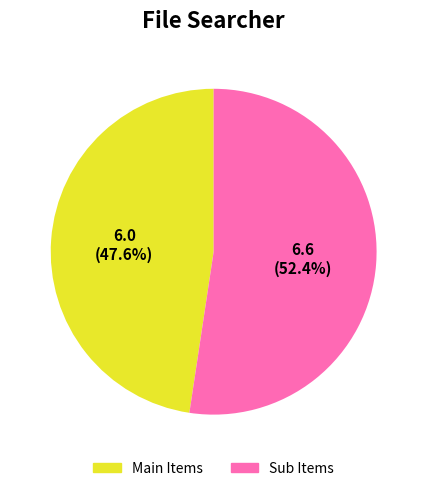

Does any single category account for the majority?

Yes